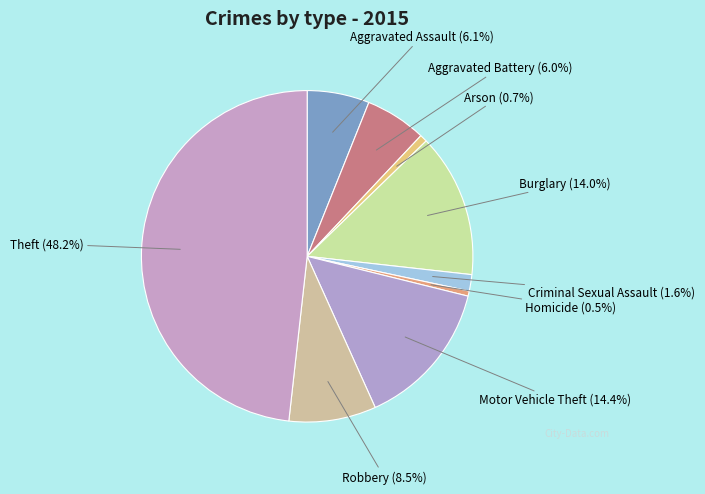

Does any single category account for the majority?

No